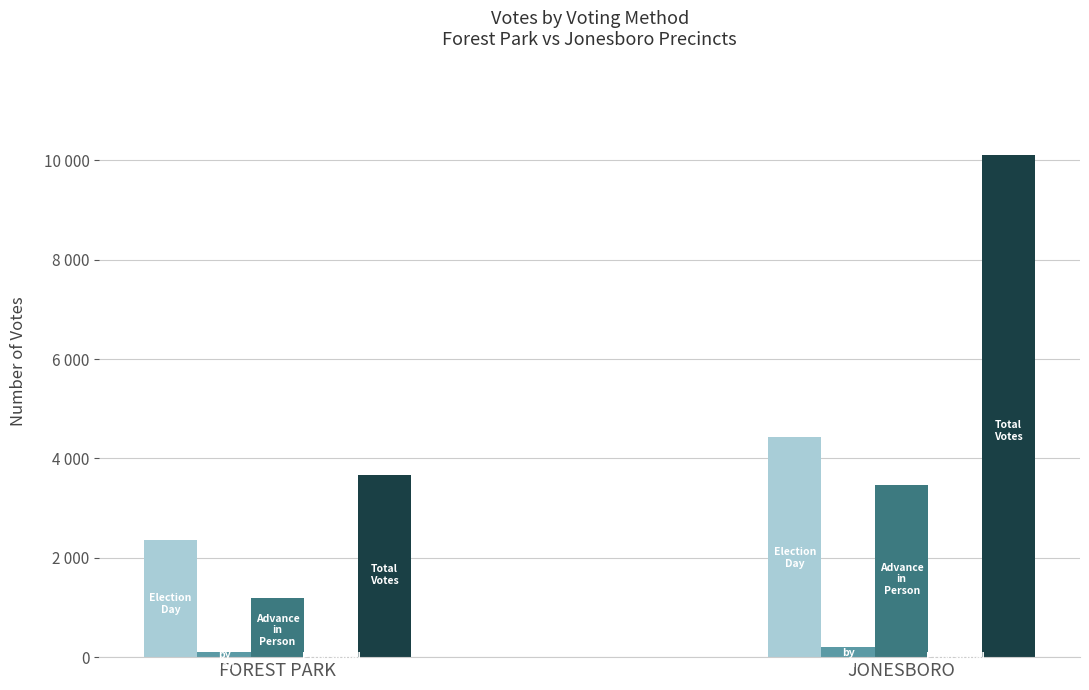

Does the chart contain stacked bars?

No